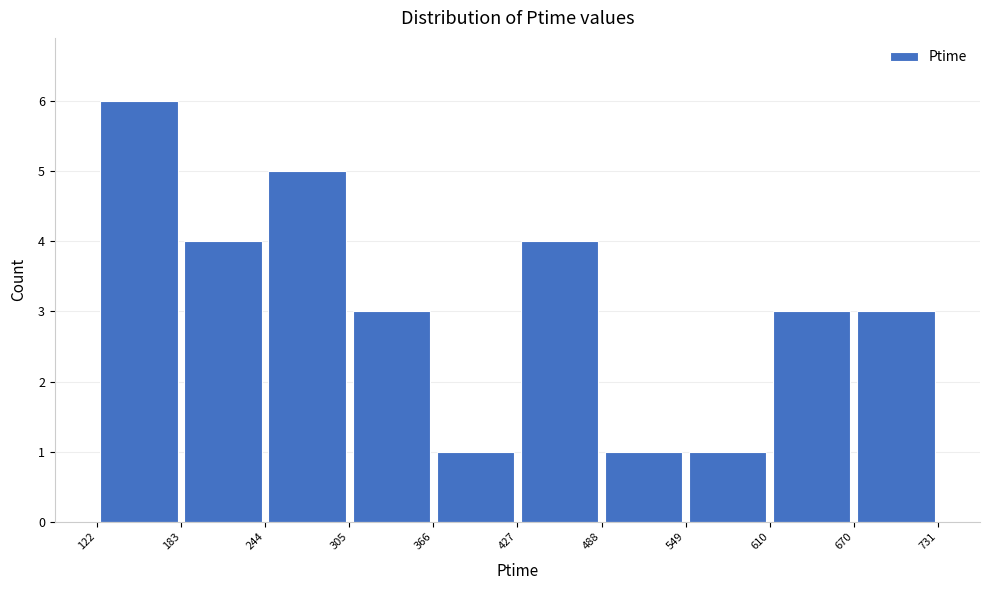

Which range on the x-axis has the tallest bar?

122 to 183